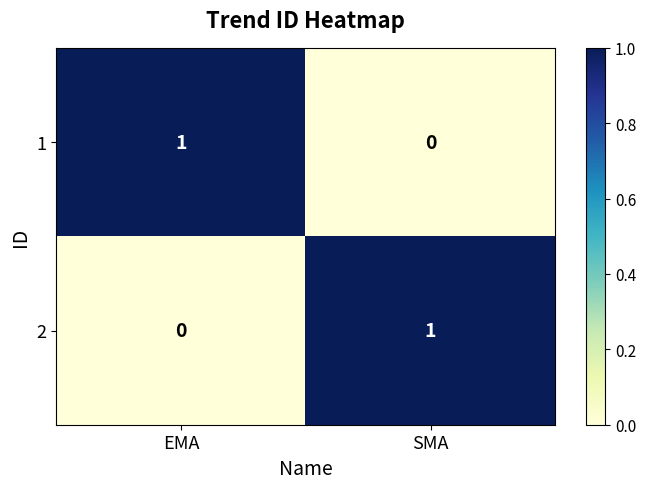

At how many categories does at least one series exceed 0?

2